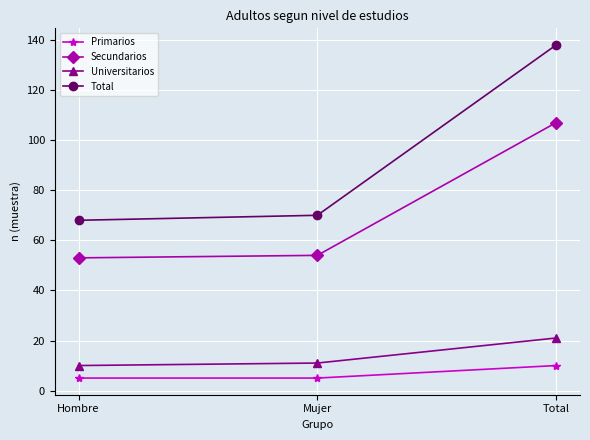

The value of Universitarios at Hombre is 10. True or false?

True